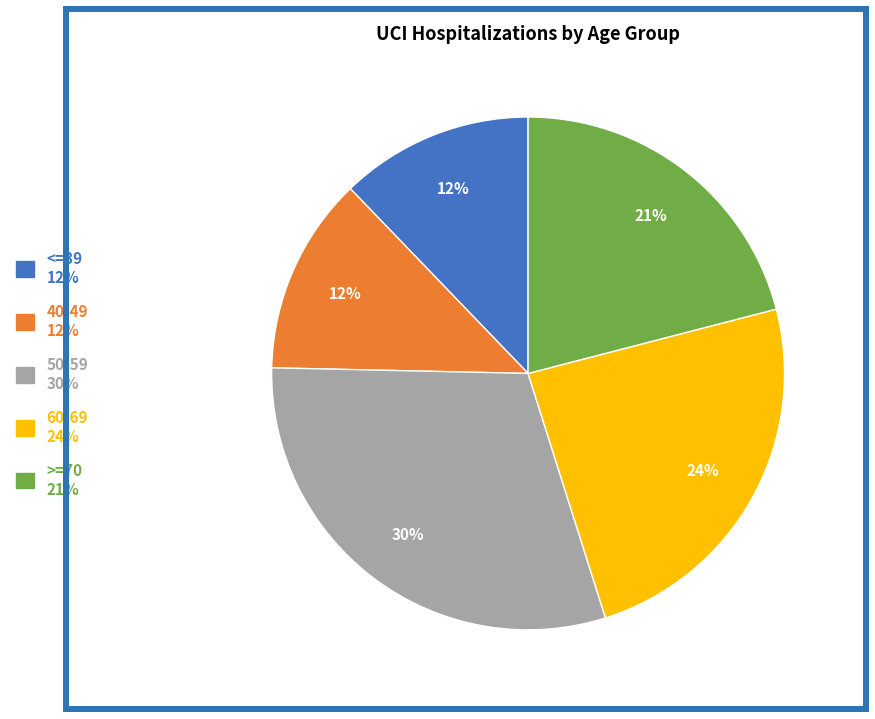

Count the number of slices in the pie.

5